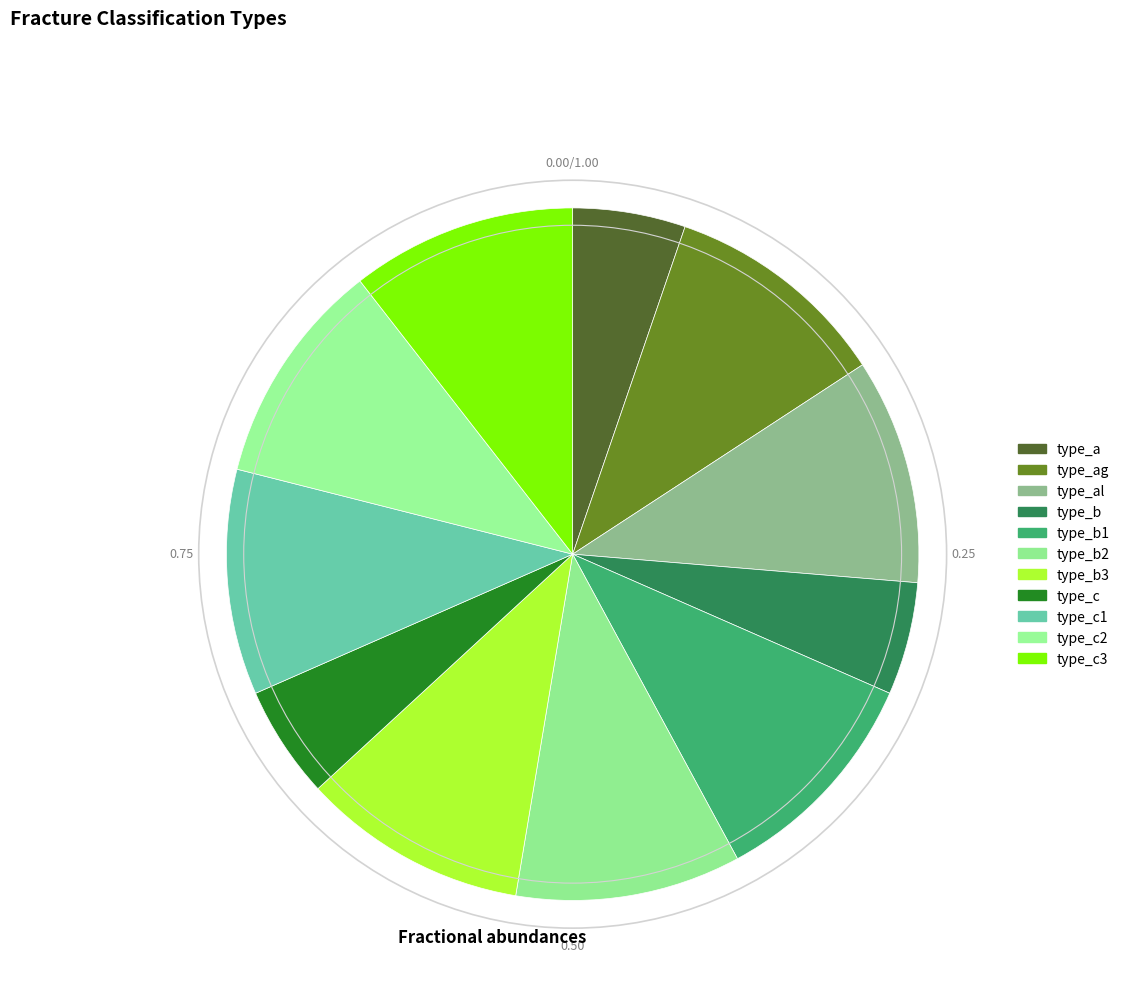

How many slices are in this pie chart?

11